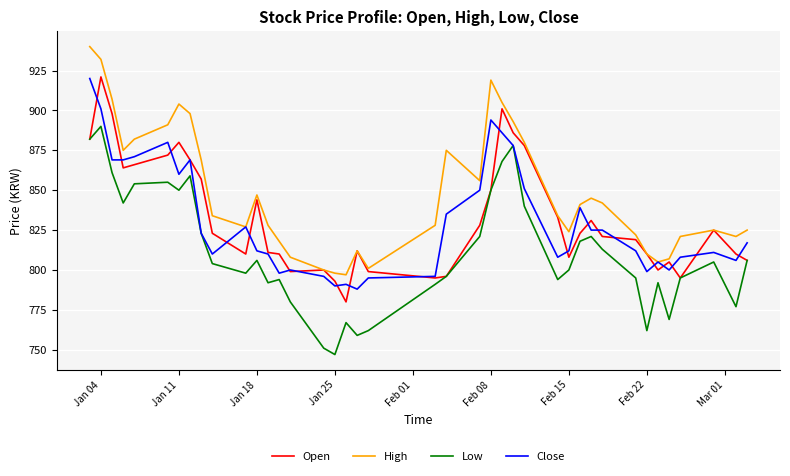

True or false: Low and High intersect in this chart.

False